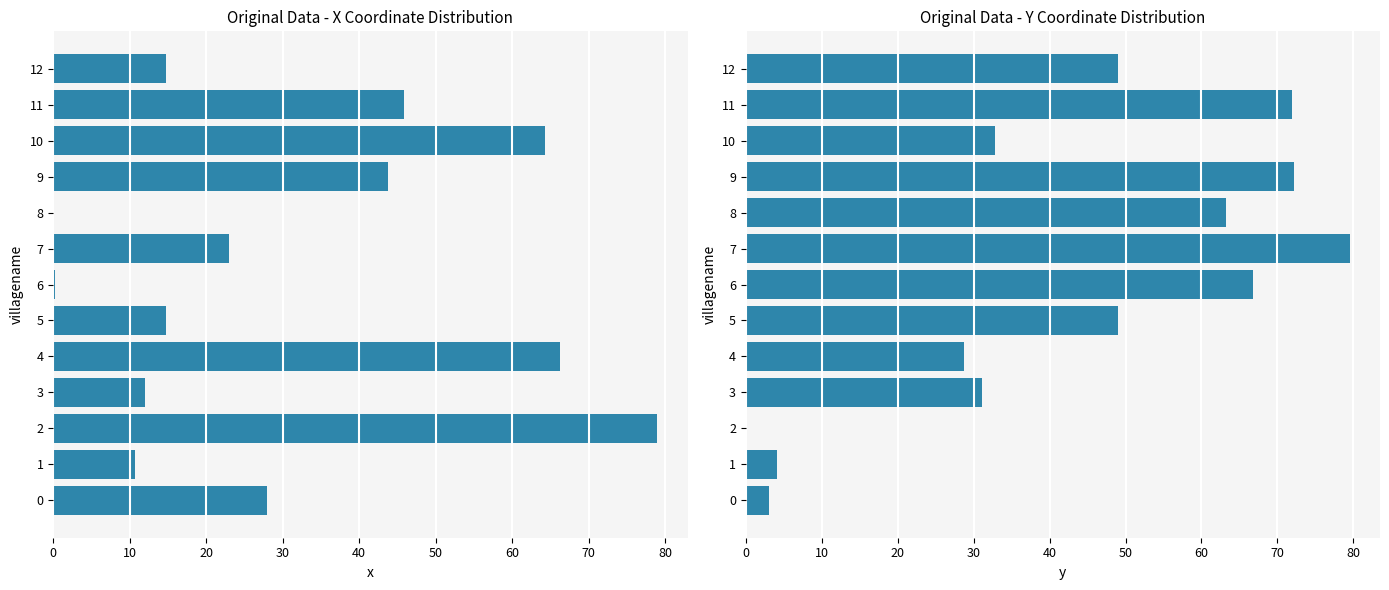

What is the value of the x bar at the 2nd from the left?

10.7